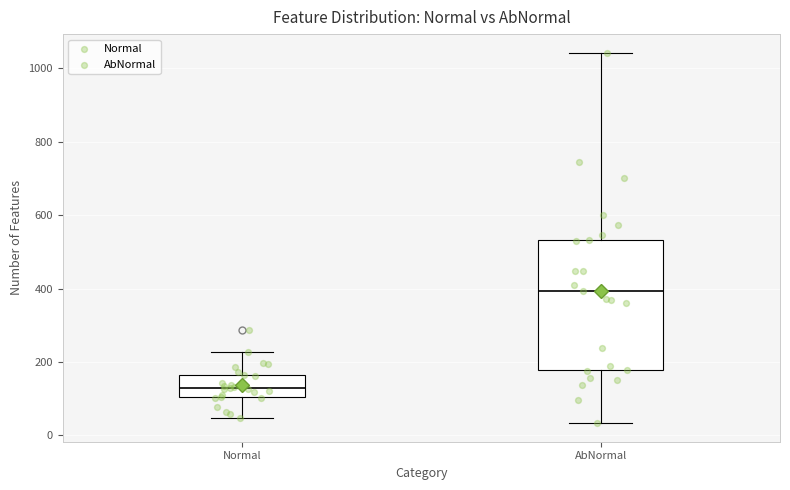

Reading left to right, transcribe this box plot: for each box, give where its median line is, the range the box spans, and where its two whiskers end, as read against the y-axis. The values are not printed on the chart, so give them approximately, as read against the axis.

Normal: median 140, box 100 to 160, whiskers 40 to 220
AbNormal: median 400, box 180 to 540, whiskers 40 to 1040